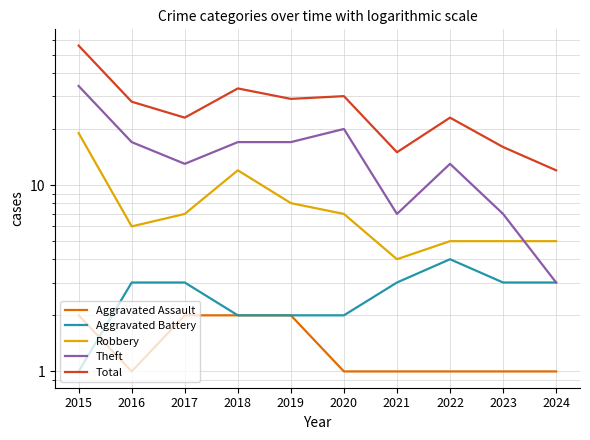

What is the difference between the maximum and minimum values in the Total series?

44